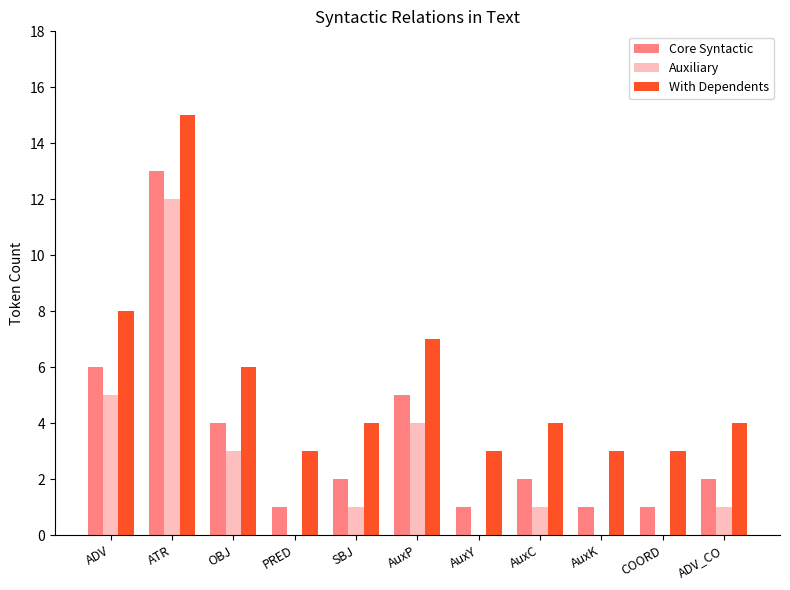

The With Dependents series shows 7 at AuxP. True or false?

True